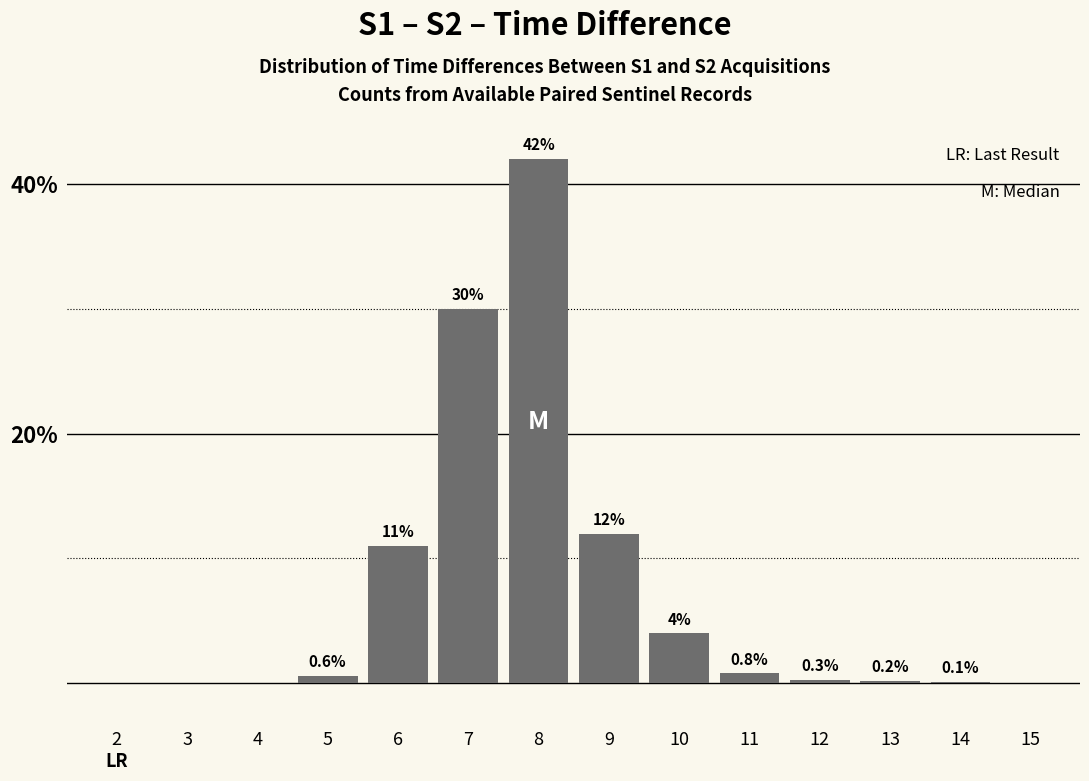

Reading left to right, list all the values displayed in this chart.

2=0.0	3=0.0	4=0.0	5=0.6	6=11.0	7=30.0	8=42.0	9=12.0	10=4.0	11=0.8	12=0.3	13=0.2	14=0.1	15=0.0